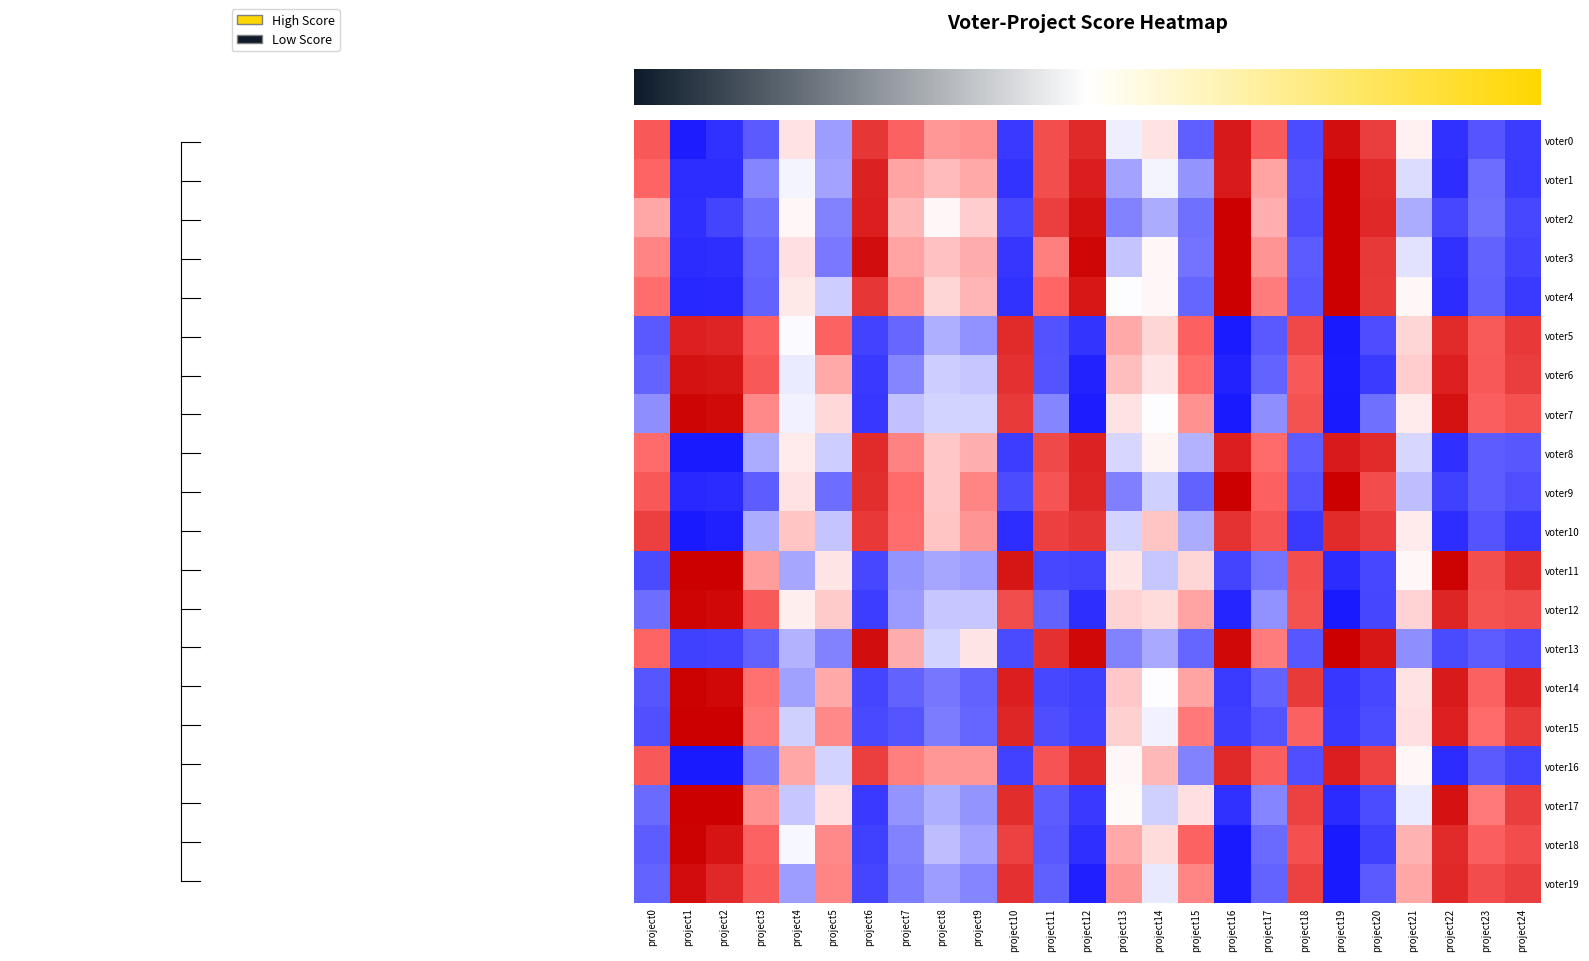

Reading left to right, extract all data points from this chart.

row_0: 0.8	-1.7	-1.4	-0.8	0.1	-0.4	1.2	0.7	0.5	0.5	-1.3	0.9	1.3	-0.1	0.1	-0.8	1.5	0.8	-1.0	1.5	1.1	0.1	-1.4	-0.9	-1.2
row_1: 0.7	-1.4	-1.4	-0.5	-0.0	-0.4	1.4	0.4	0.3	0.4	-1.4	0.9	1.4	-0.4	-0.0	-0.5	1.4	0.4	-0.9	2.0	1.3	-0.2	-1.4	-0.7	-1.3
row_2: 0.4	-1.4	-1.1	-0.6	0.0	-0.5	1.4	0.3	0.0	0.2	-1.1	1.1	1.5	-0.5	-0.4	-0.6	1.8	0.4	-1.0	2.1	1.3	-0.4	-1.1	-0.6	-1.1
row_3: 0.5	-1.4	-1.4	-0.7	0.1	-0.6	1.6	0.4	0.3	0.4	-1.3	0.6	1.6	-0.3	0.0	-0.6	1.7	0.5	-0.8	1.7	1.1	-0.1	-1.4	-0.7	-1.2
row_4: 0.6	-1.5	-1.5	-0.7	0.1	-0.2	1.2	0.5	0.2	0.3	-1.4	0.7	1.5	-0.0	0.0	-0.7	1.7	0.6	-0.9	1.8	1.1	0.0	-1.4	-0.8	-1.3
row_5: -0.8	1.4	1.3	0.7	-0.0	0.7	-1.1	-0.7	-0.3	-0.5	1.3	-0.9	-1.3	0.4	0.2	0.7	-1.7	-0.8	1.0	-1.8	-1.0	0.2	1.3	0.8	1.1
row_6: -0.7	1.5	1.5	0.8	-0.1	0.4	-1.3	-0.5	-0.2	-0.2	1.2	-0.9	-1.6	0.3	0.1	0.7	-1.6	-0.7	0.8	-1.7	-1.2	0.2	1.4	0.8	1.1
row_7: -0.5	1.6	1.6	0.5	-0.1	0.2	-1.3	-0.3	-0.2	-0.2	1.1	-0.5	-1.7	0.1	-0.0	0.5	-1.8	-0.5	0.9	-2.1	-0.6	0.1	1.5	0.8	0.9
row_8: 0.7	-2.1	-1.8	-0.4	0.1	-0.2	1.3	0.5	0.2	0.4	-1.2	1.0	1.4	-0.2	0.0	-0.3	1.4	0.7	-0.8	1.4	1.3	-0.2	-1.4	-0.8	-0.9
row_9: 0.8	-1.5	-1.5	-0.8	0.1	-0.6	1.2	0.7	0.2	0.5	-1.0	0.9	1.3	-0.6	-0.2	-0.7	1.8	0.7	-0.9	1.9	0.9	-0.3	-1.2	-0.8	-1.0
row_10: 1.1	-1.8	-1.6	-0.4	0.3	-0.3	1.1	0.6	0.3	0.5	-1.4	1.1	1.2	-0.2	0.3	-0.4	1.2	0.9	-1.3	1.3	1.1	0.1	-1.4	-0.9	-1.3
row_11: -1.1	1.8	1.7	0.4	-0.4	0.1	-1.1	-0.5	-0.4	-0.4	1.5	-1.1	-1.1	0.1	-0.3	0.2	-1.1	-0.6	0.9	-1.5	-1.1	0.0	1.7	0.9	1.2
row_12: -0.7	1.7	1.6	0.8	0.1	0.2	-1.2	-0.4	-0.2	-0.2	0.9	-0.7	-1.4	0.2	0.2	0.4	-1.5	-0.5	0.9	-2.2	-1.1	0.2	1.3	0.9	0.9
row_13: 0.7	-1.2	-1.1	-0.7	-0.3	-0.6	1.6	0.4	-0.2	0.1	-1.1	1.2	1.6	-0.6	-0.4	-0.7	1.6	0.6	-0.9	1.8	1.5	-0.5	-1.1	-0.8	-1.0
row_14: -0.9	1.7	1.6	0.6	-0.4	0.4	-1.1	-0.7	-0.6	-0.7	1.4	-1.1	-1.2	0.3	-0.0	0.4	-1.2	-0.7	1.1	-1.3	-1.1	0.1	1.4	0.7	1.3
row_15: -1.0	1.9	1.8	0.6	-0.2	0.5	-1.1	-0.9	-0.6	-0.7	1.3	-1.0	-1.1	0.2	-0.1	0.6	-1.2	-0.9	0.7	-1.3	-1.0	0.1	1.4	0.7	1.1
row_16: 0.8	-2.0	-1.9	-0.6	0.4	-0.2	1.1	0.6	0.5	0.5	-1.2	0.9	1.3	0.0	0.3	-0.5	1.3	0.7	-1.0	1.4	1.0	0.0	-1.4	-0.8	-1.1
row_17: -0.7	2.0	2.0	0.5	-0.2	0.1	-1.3	-0.5	-0.4	-0.5	1.2	-0.8	-1.3	0.0	-0.2	0.1	-1.4	-0.5	1.1	-1.5	-1.0	-0.1	1.5	0.6	1.1
row_18: -0.8	1.7	1.5	0.7	-0.0	0.5	-1.2	-0.6	-0.3	-0.4	1.0	-0.9	-1.4	0.4	0.2	0.7	-1.7	-0.7	0.9	-1.8	-1.2	0.3	1.3	0.8	0.9
row_19: -0.7	1.6	1.3	0.8	-0.4	0.5	-1.1	-0.6	-0.4	-0.5	1.2	-0.8	-1.6	0.5	-0.1	0.5	-1.7	-0.7	1.0	-1.7	-0.8	0.4	1.3	0.9	1.1